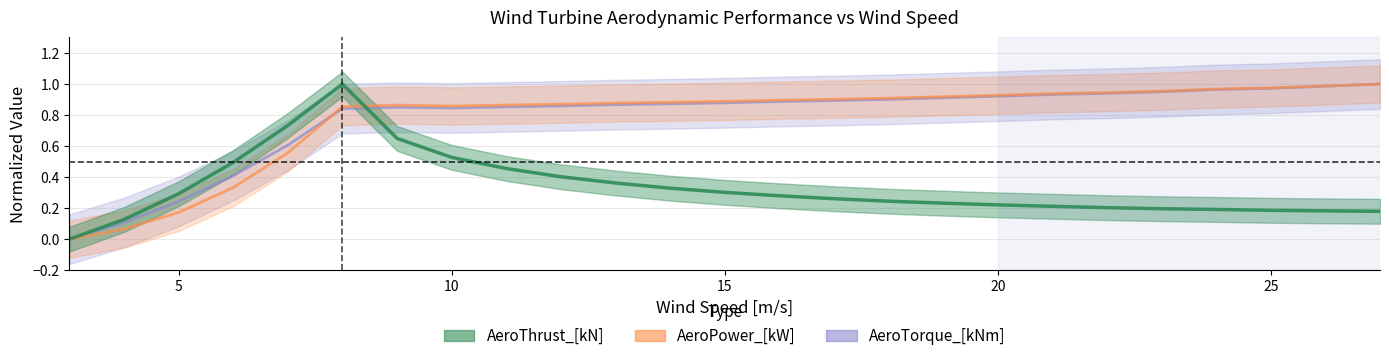

How many series are shown in this chart?

3